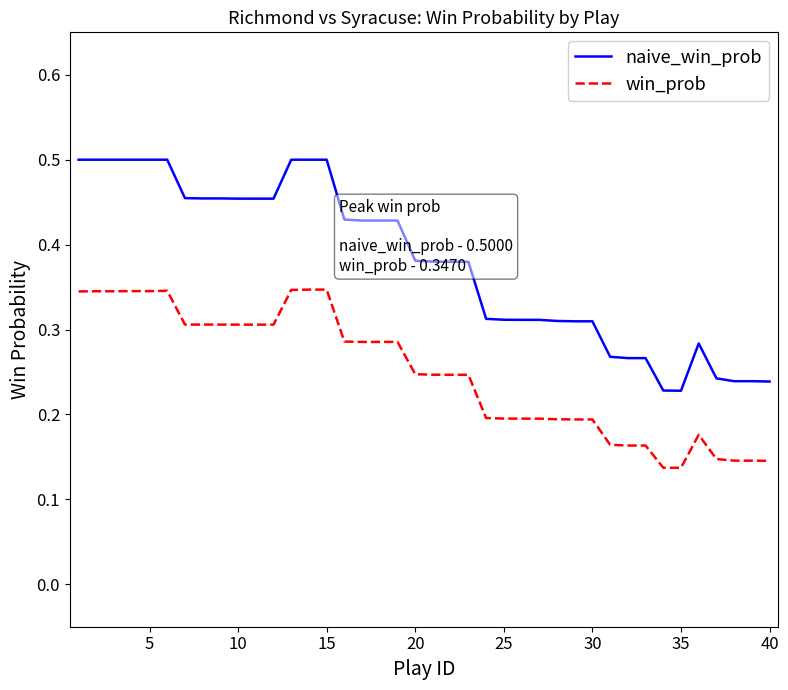

List the series in order of their peak value, highest first.

naive_win_prob, win_prob